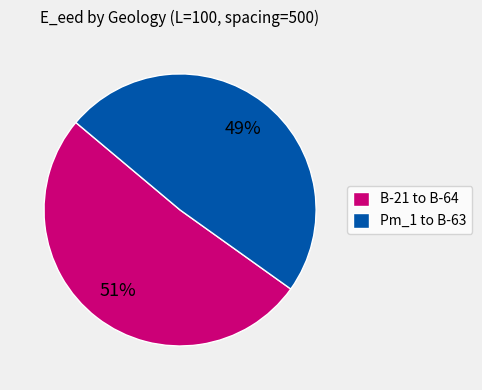

What percentage is the B-21 to B-64 slice, to the nearest percent?

51%